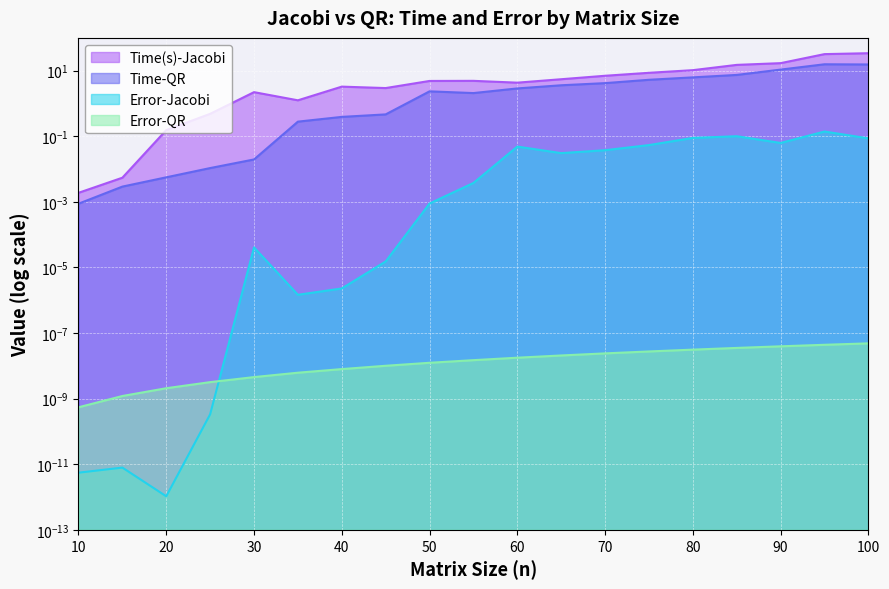

How many data points does each series have?

19